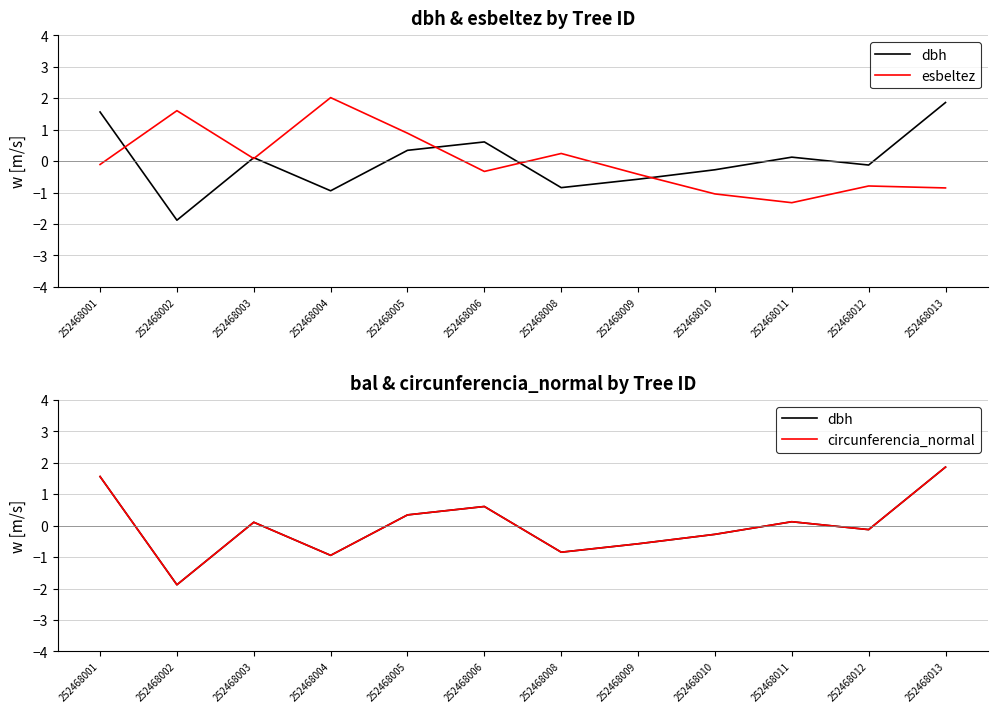

What is the difference between the maximum and second lowest values in the esbeltez series?

3.1